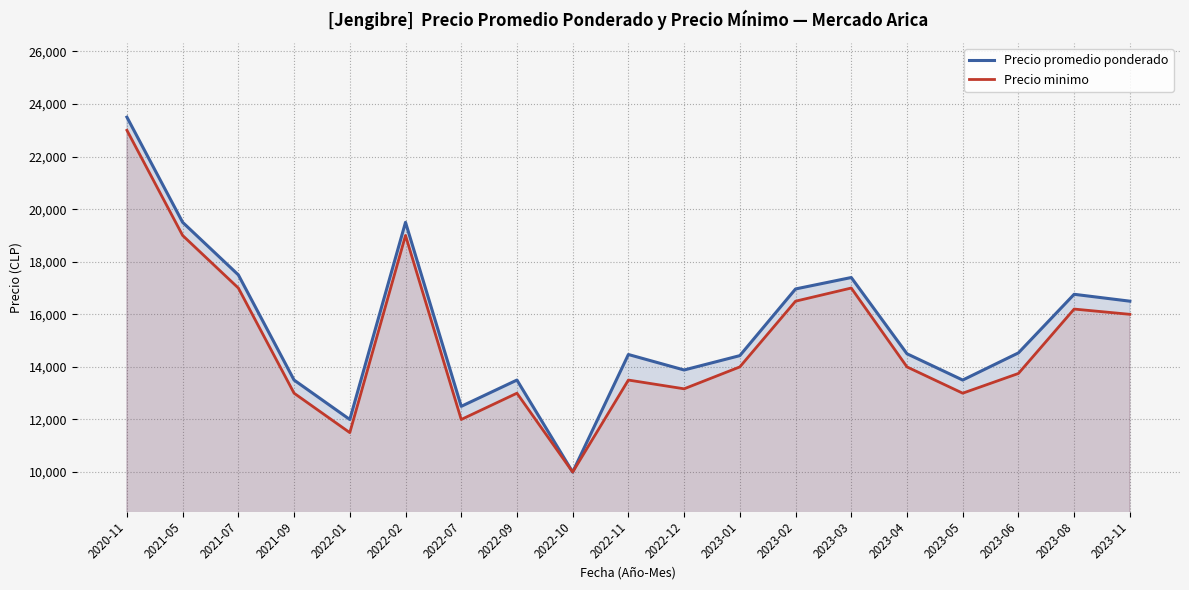

True or false: Precio minimo and Precio promedio ponderado intersect in this chart.

False